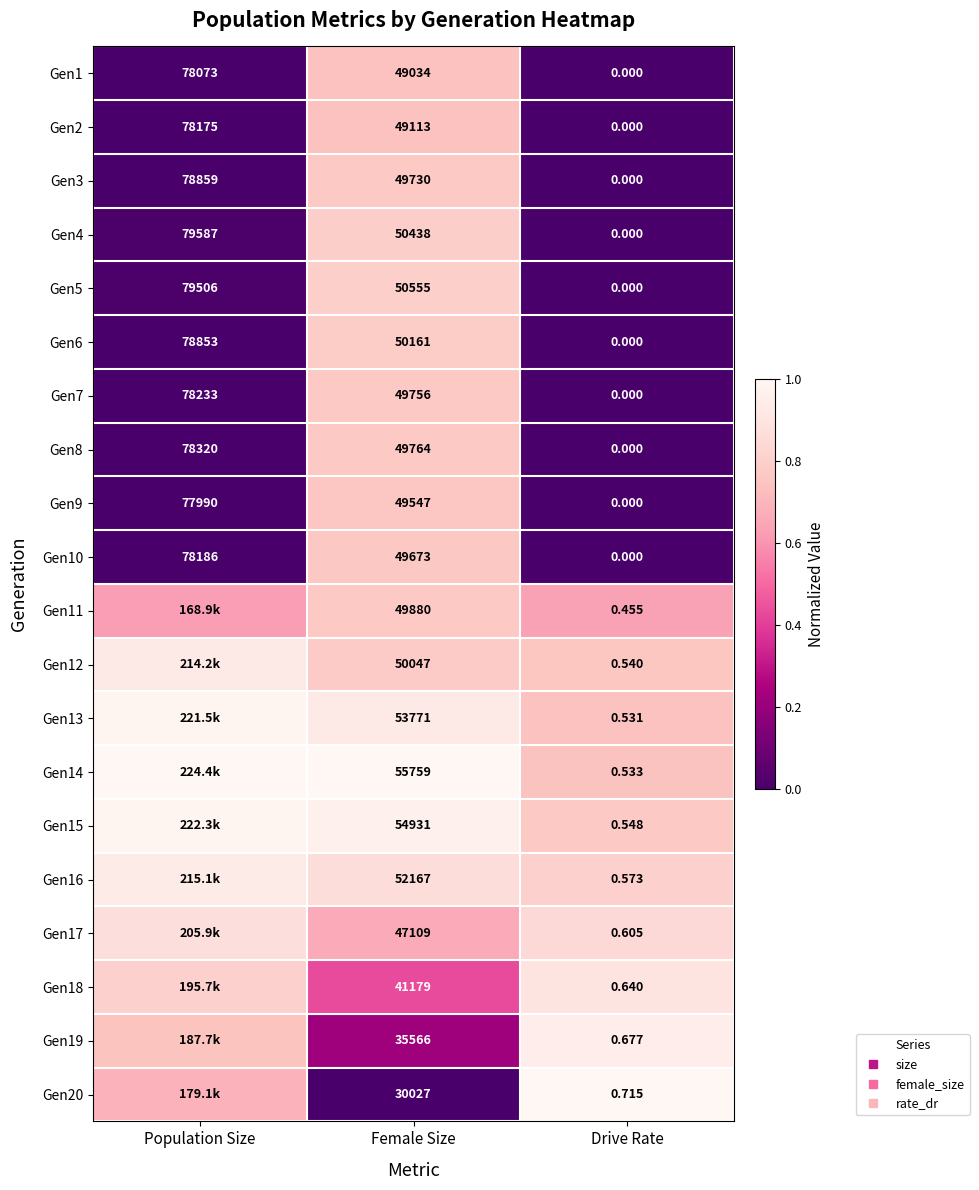

Is it true that Gen13 equals 1.3 at Female Size?

False